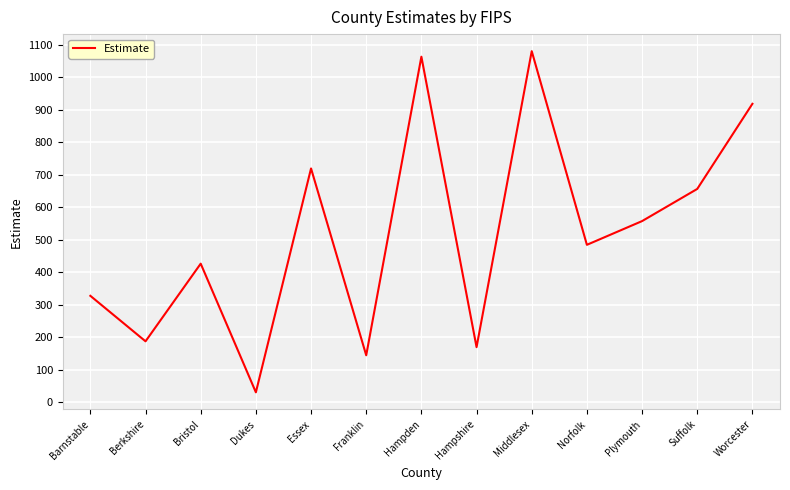

What is the ratio of the value at Essex to the value at Barnstable?

2.2